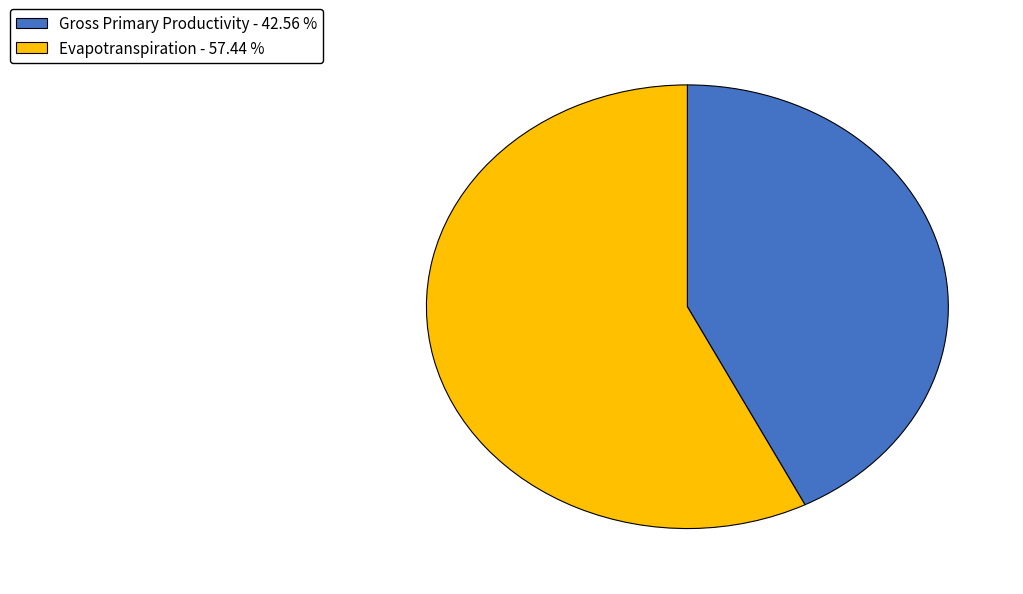

Between Gross Primary Productivity - 42.56 % and Evapotranspiration - 57.44 %, which is larger?

Evapotranspiration - 57.44 %